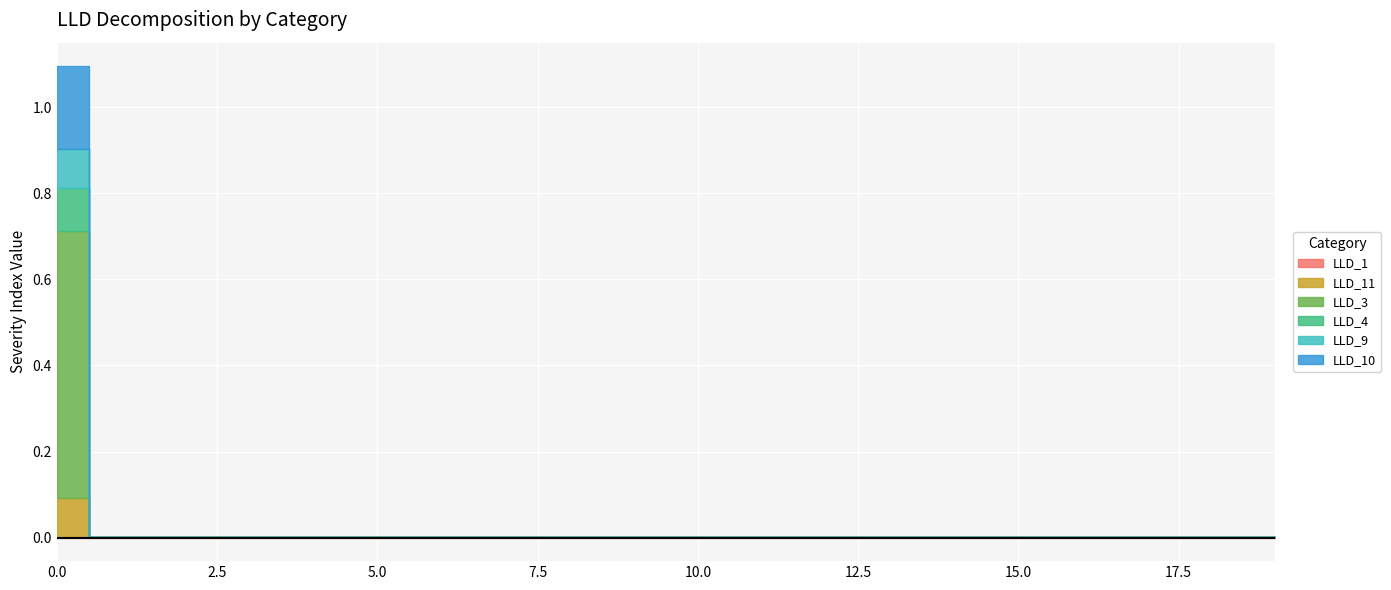

Does the chart display data point markers on the line(s)?

No